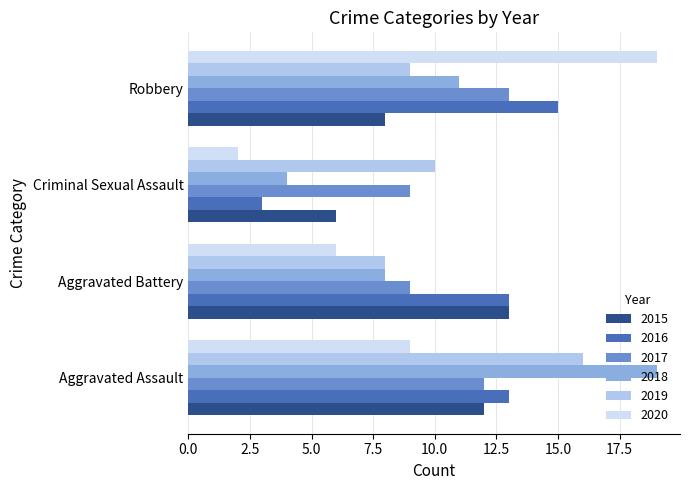

What is the difference between the highest and lowest values at Aggravated Battery?

7